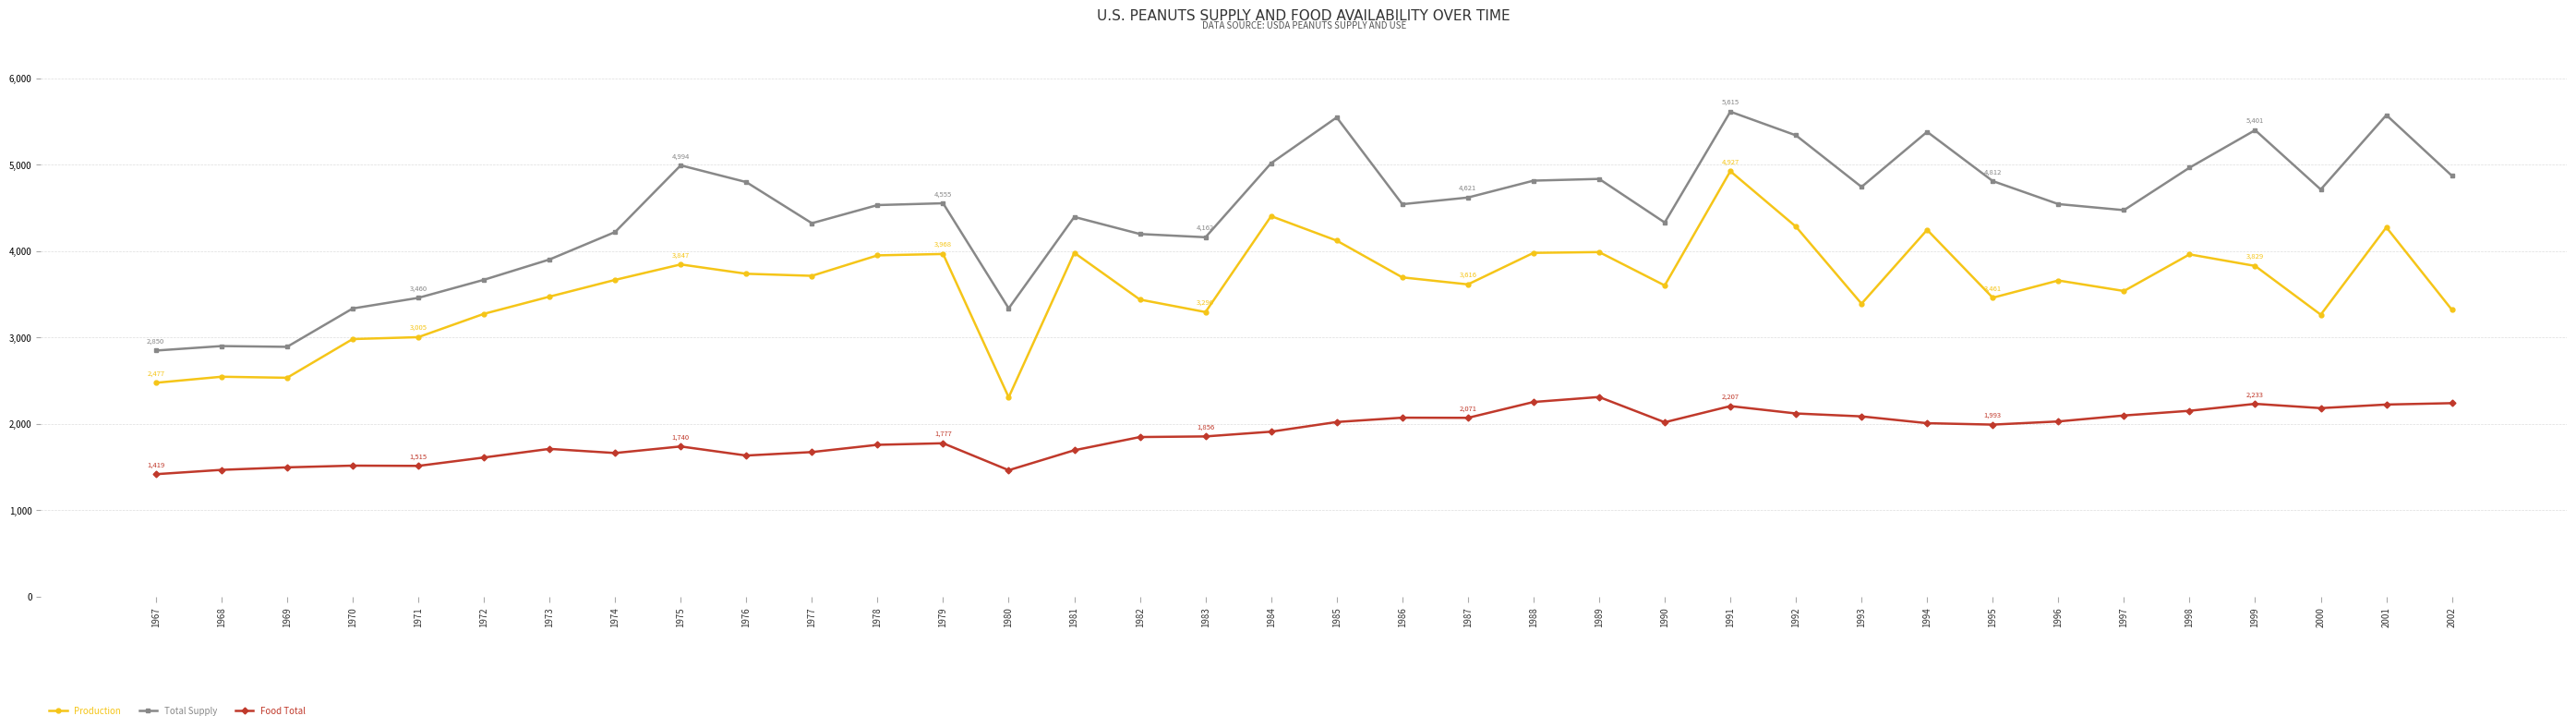

True or false: Food Total and Production intersect in this chart.

False